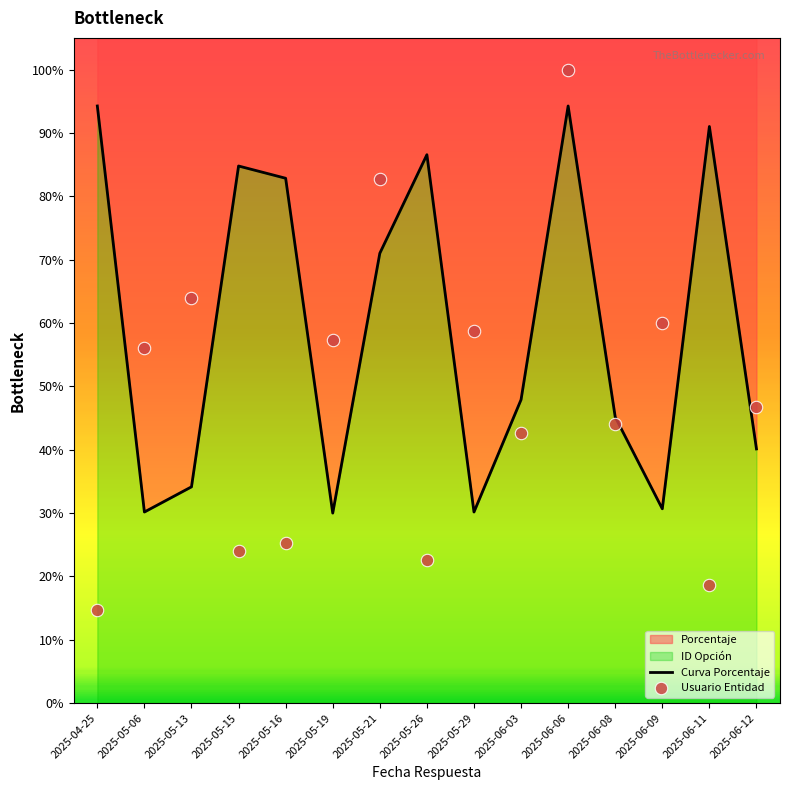

At how many categories does at least one series exceed 74?

7